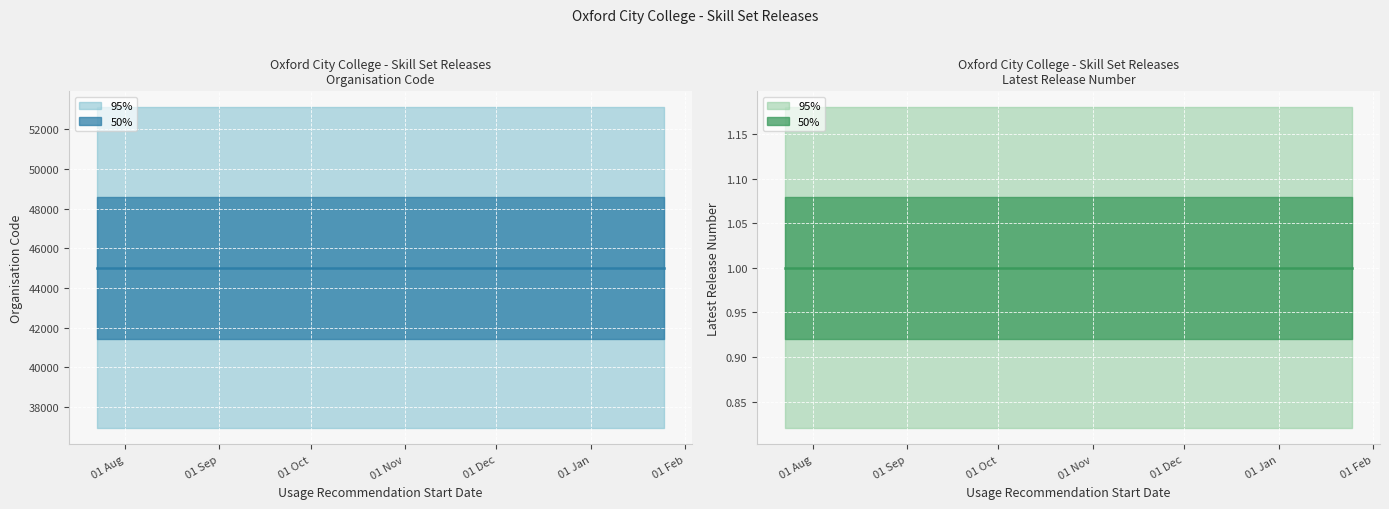

What is the sum of all Latest Release Number values?

3